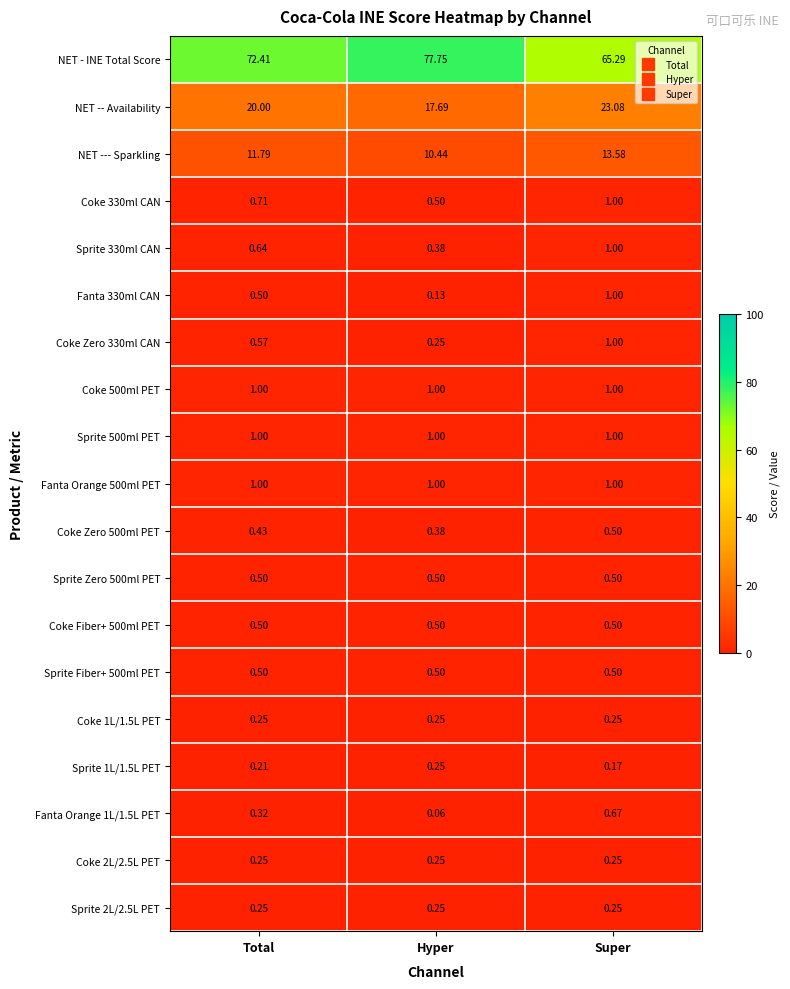

Rank the categories by Coke Zero 330ml CAN value from highest to lowest.

Super, Total, Hyper